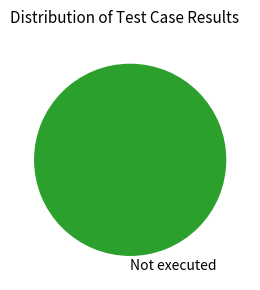

The Not executed slice represents 100% of the pie. True or false?

True